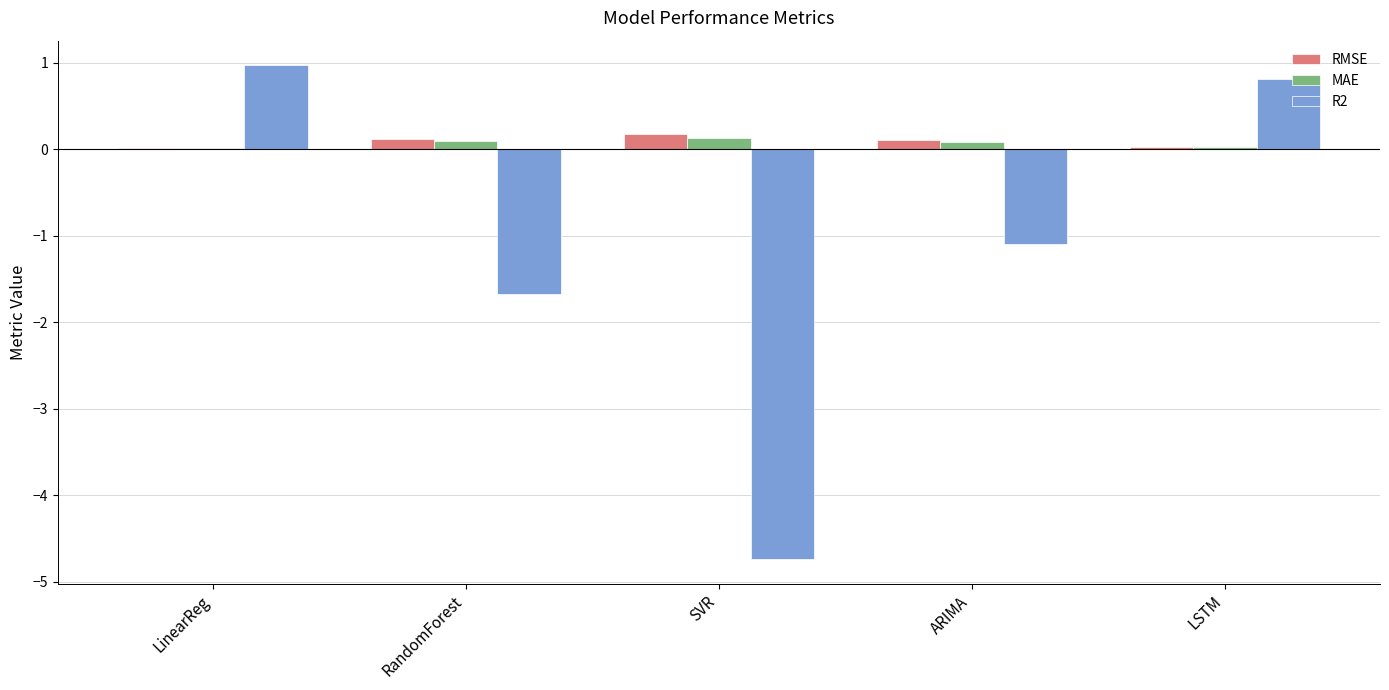

What is the approximate value of MAE at ARIMA?

0.1